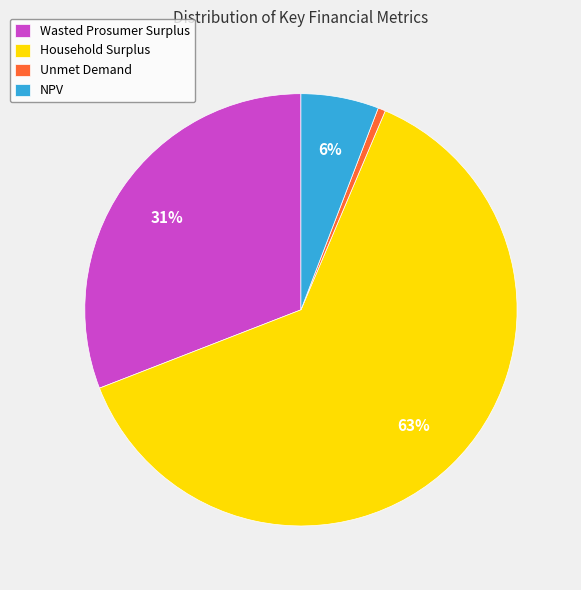

Does Household Surplus represent more than half of the total?

Yes